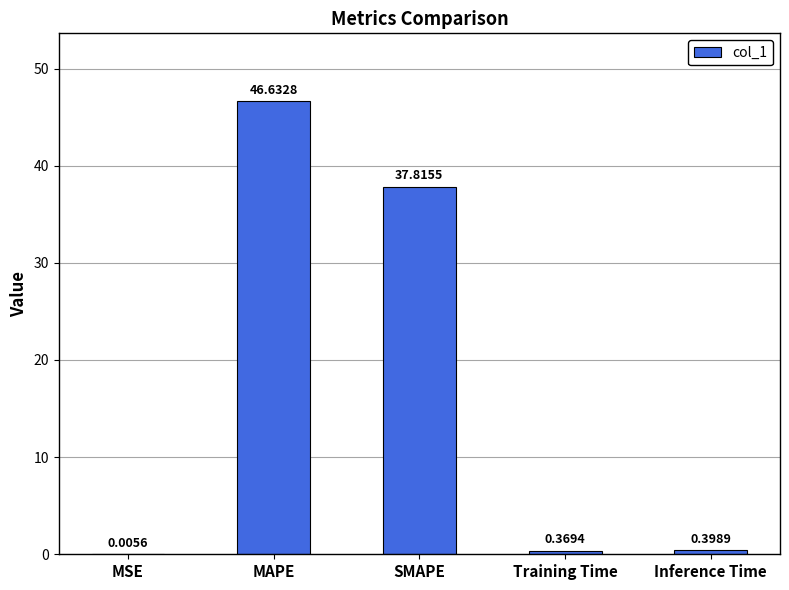

Which category has the highest value across all series?

MAPE